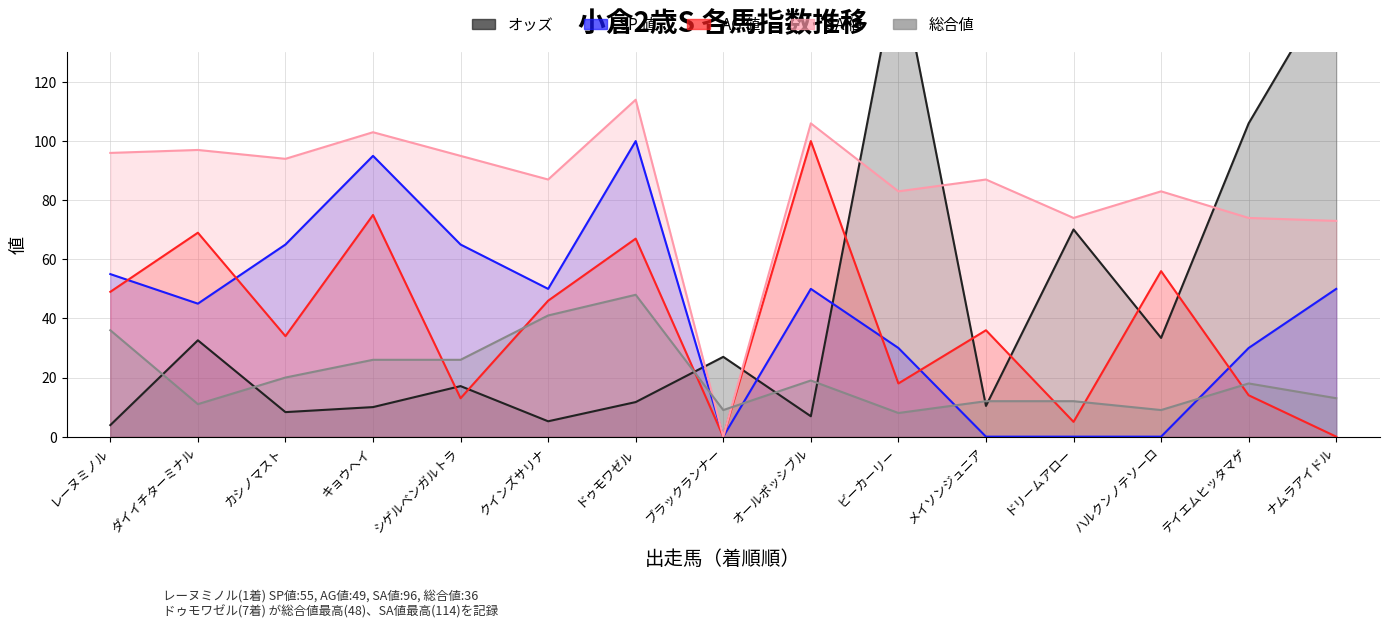

What is the sum of all オッズ values?

659.7